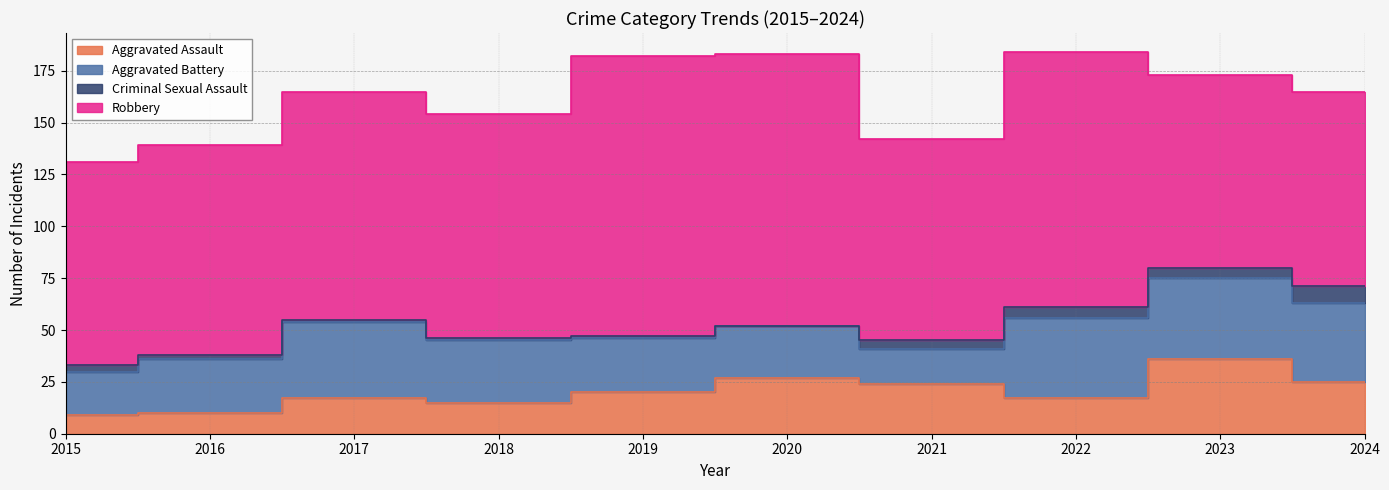

Reading right to left, extract all data points from this chart.

Aggravated Assault: 25	36	17	24	27	20	15	17	10	9
Aggravated Battery: 38	39	39	17	25	26	30	37	26	21
Criminal Sexual Assault: 8	5	5	4	0	1	1	1	2	3
Robbery: 94	93	123	97	131	135	108	110	101	98